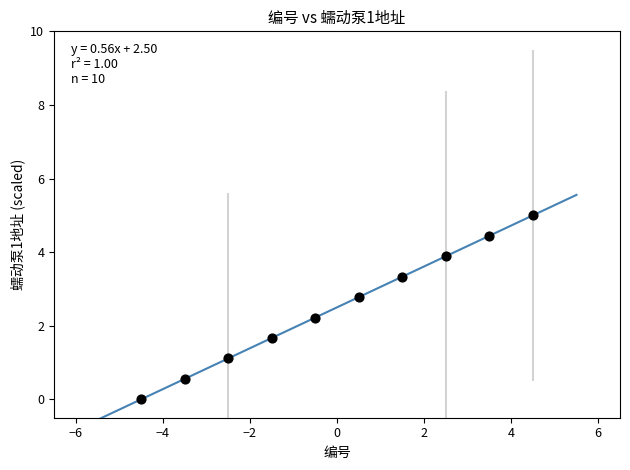

What Y value in the scatter plot is closest to 2?

2.2